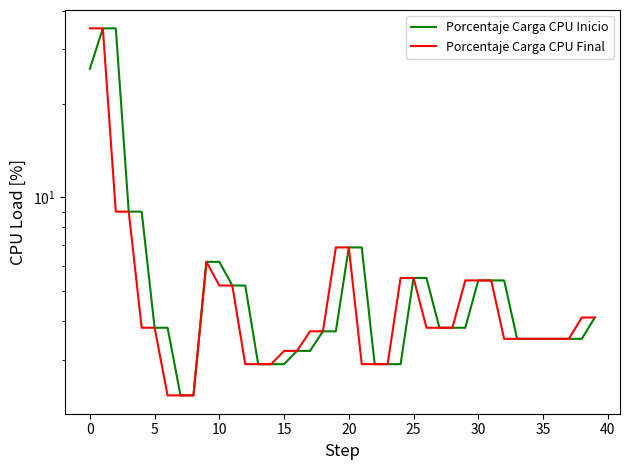

What is the greatest value displayed?

35.1